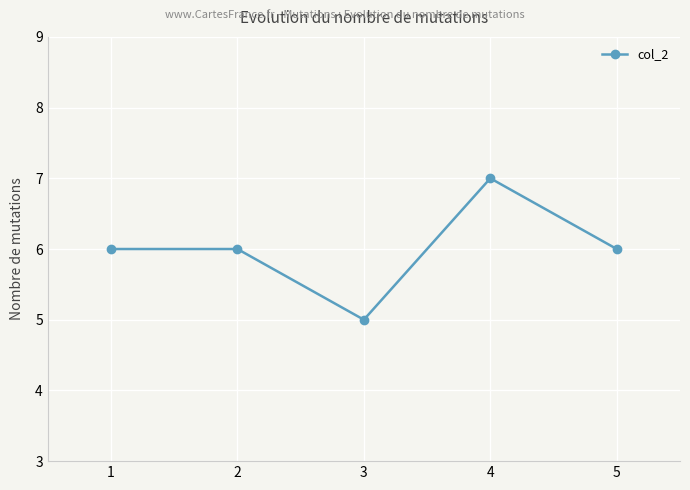

True or false: the data shows 6 at 2.

True